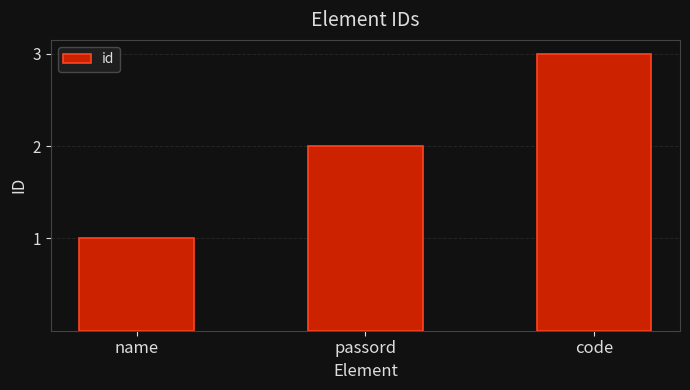

Reading left to right, transcribe all the data shown in this chart.

name=1	passord=2	code=3